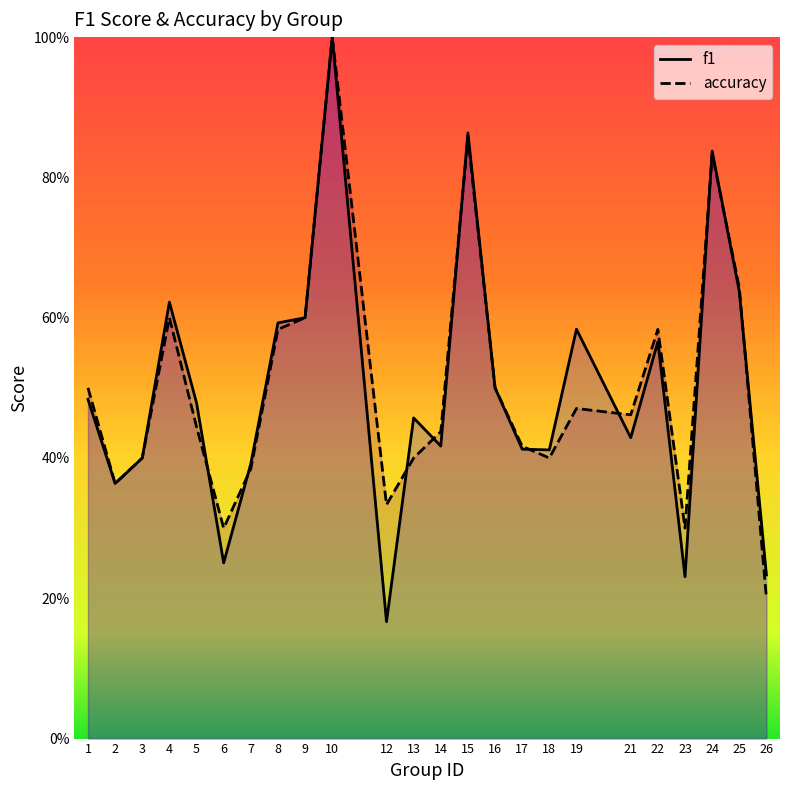

Reading left to right, what are all the values shown in this chart?

f1: 0.5	0.4	0.4	0.6	0.5	0.3	0.4	0.6	0.6	1.0	0.2	0.5	0.4	0.9	0.5	0.4	0.4	0.6	0.4	0.6	0.2	0.8	0.6	0.2
accuracy: 0.5	0.4	0.4	0.6	0.4	0.3	0.4	0.6	0.6	1.0	0.3	0.4	0.4	0.9	0.5	0.4	0.4	0.5	0.5	0.6	0.3	0.8	0.6	0.2